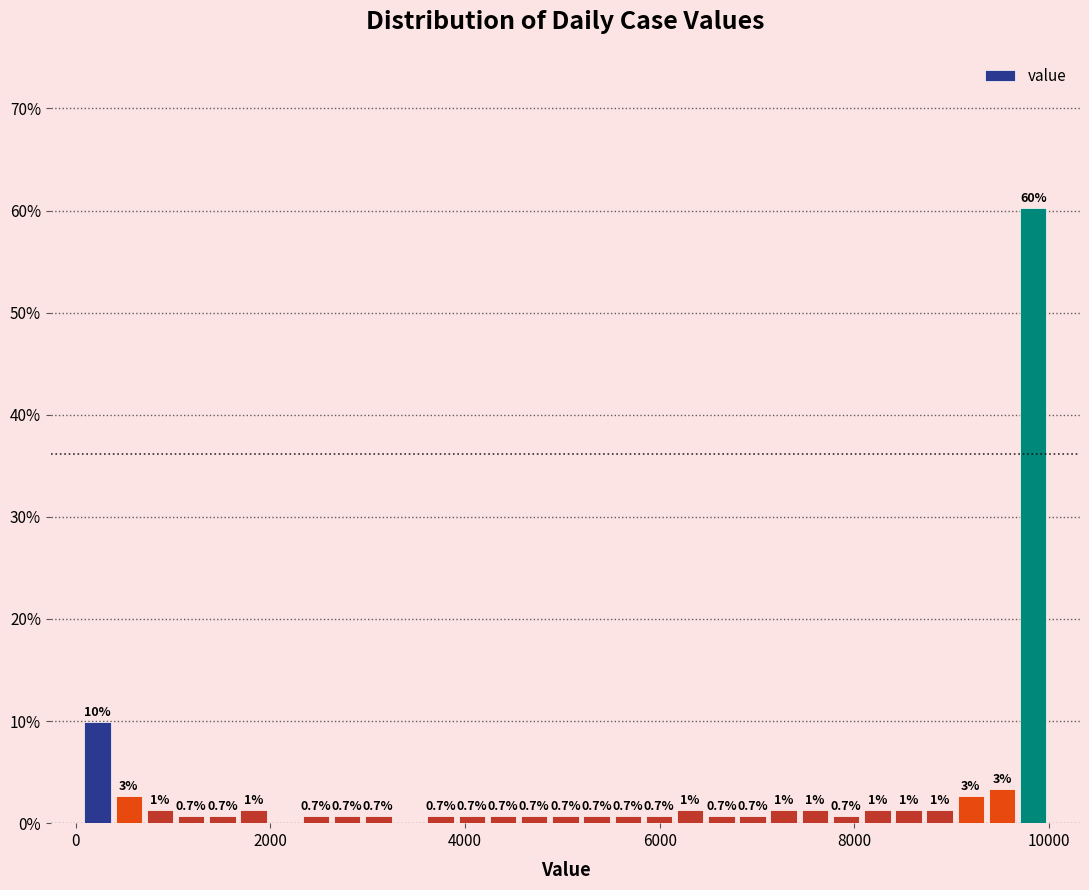

Around what value on the x-axis is the tallest bar? Give the approximate position of its centre, as read against the axis.

9800